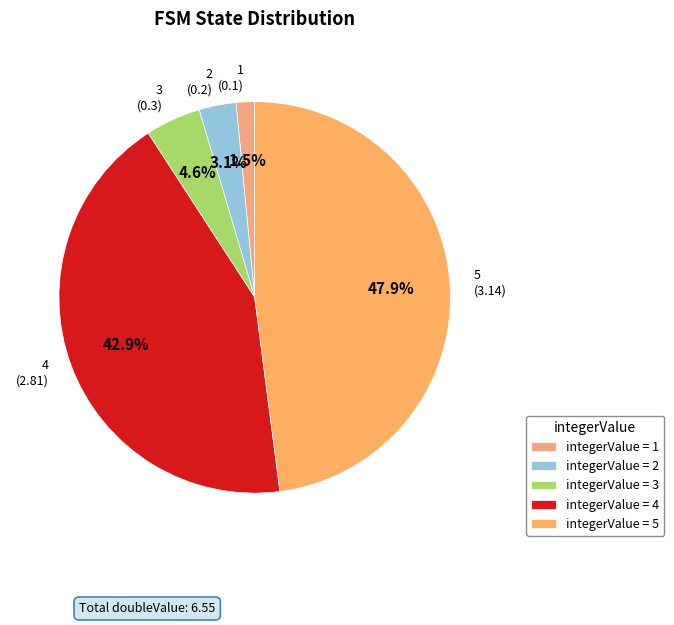

How many segments does this pie chart have?

5